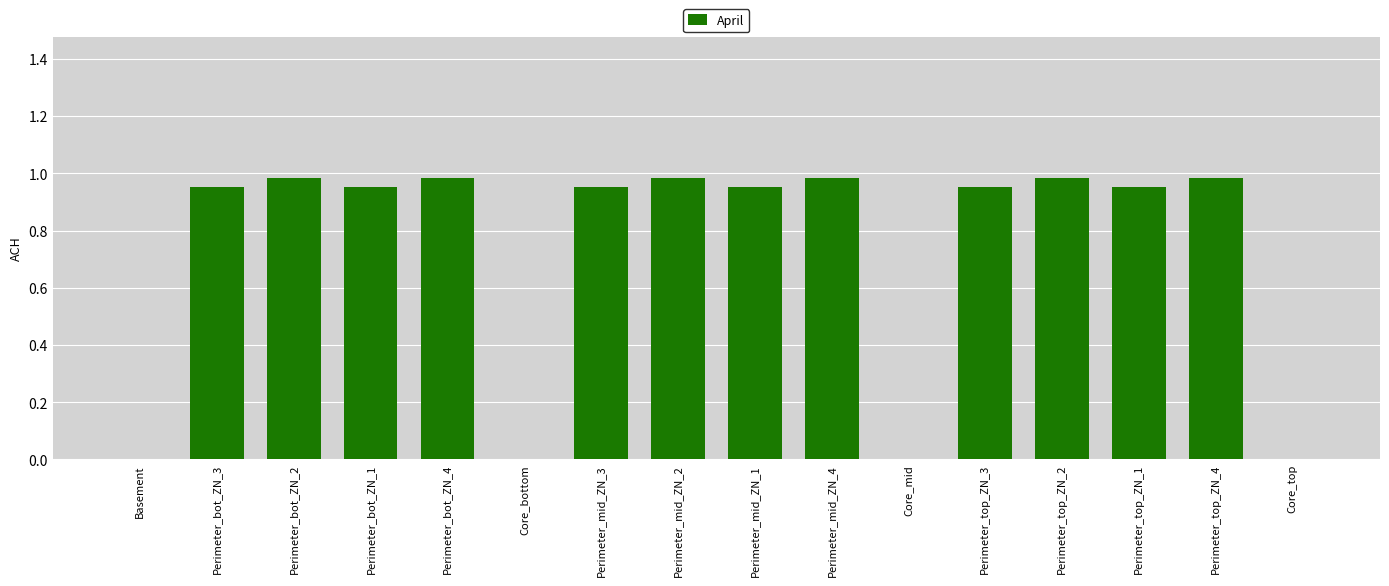

True or false: the data shows 0.0 at Core_bottom.

True